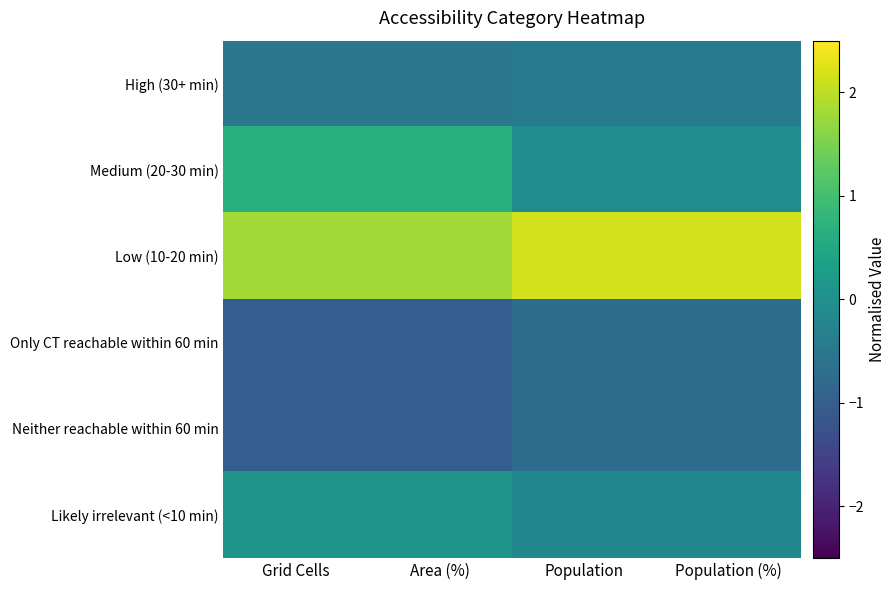

Which label corresponds to the largest value in the chart?

Population